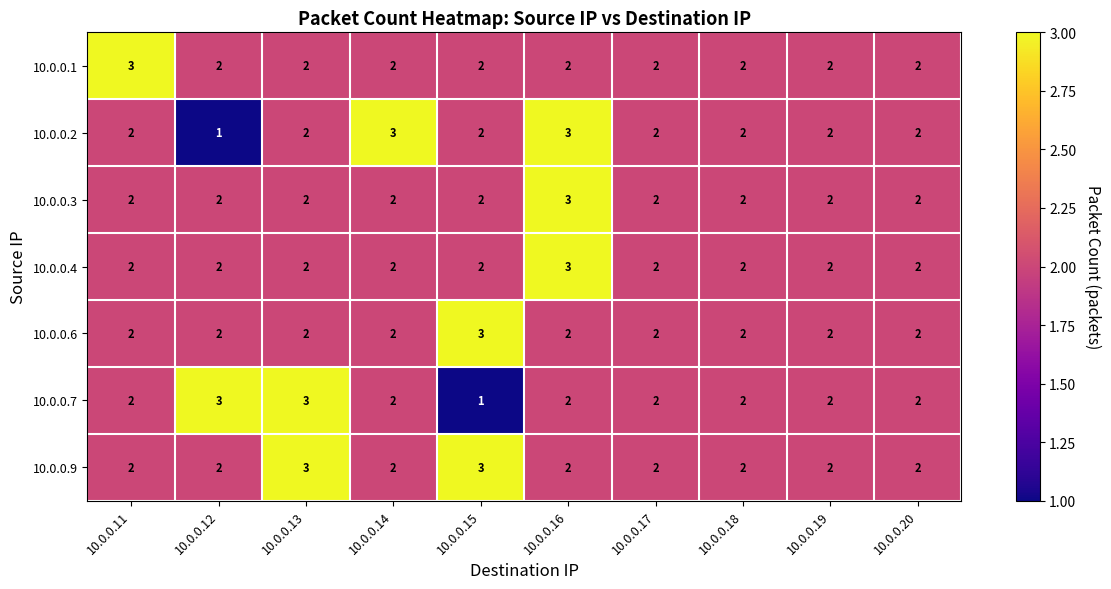

What is the sum of all 10.0.0.4 values?

21